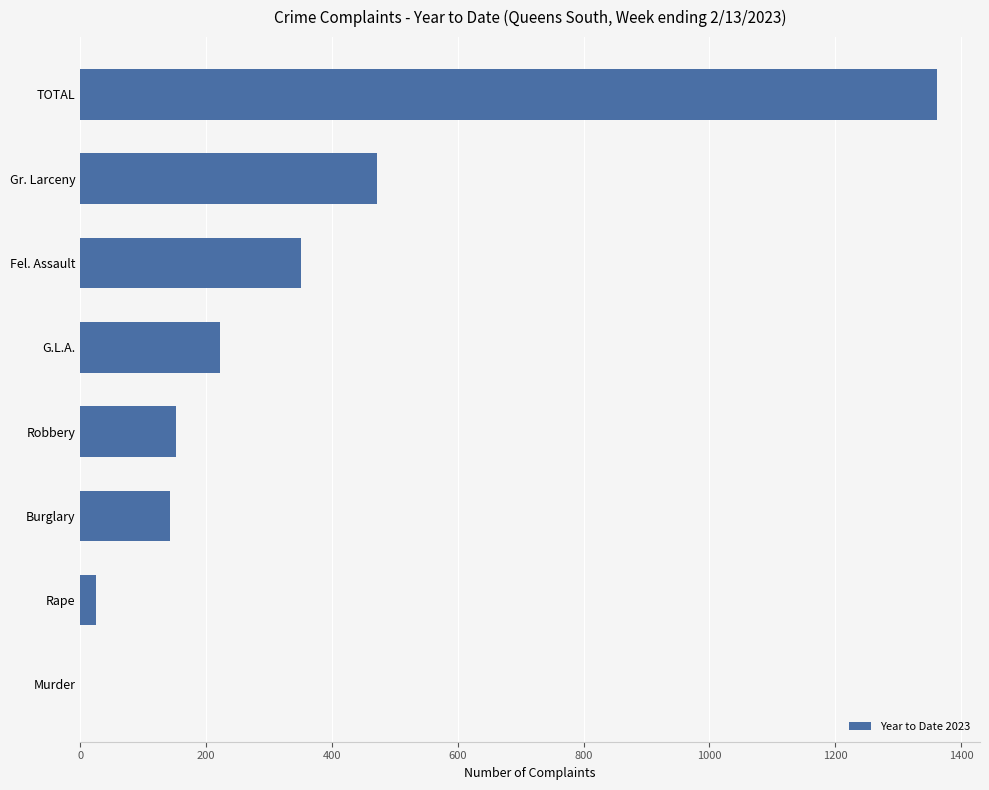

At which label is the value closest to 681?

Gr. Larceny